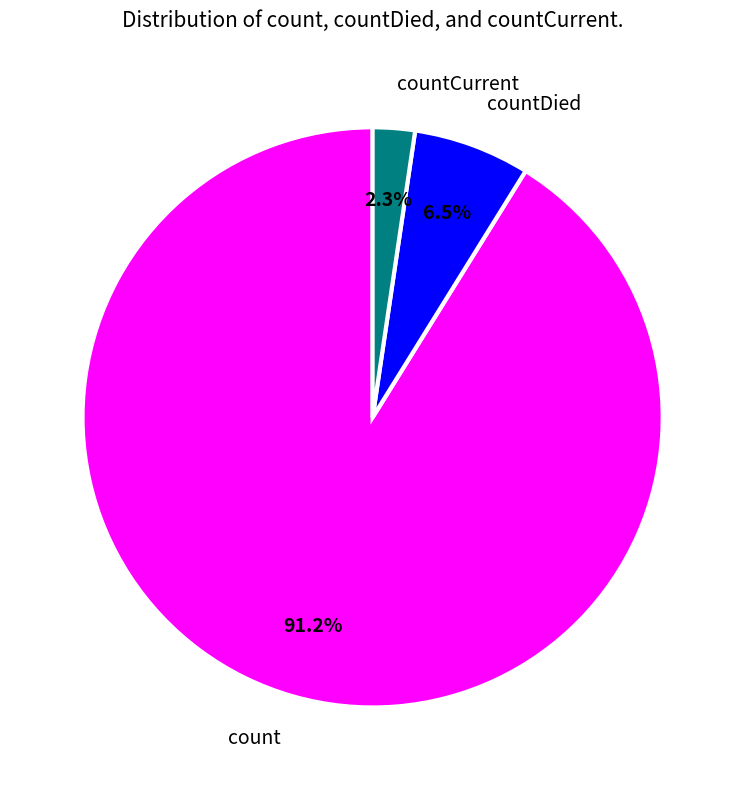

Combined, what portion of the pie is countDied and count?

97.7%